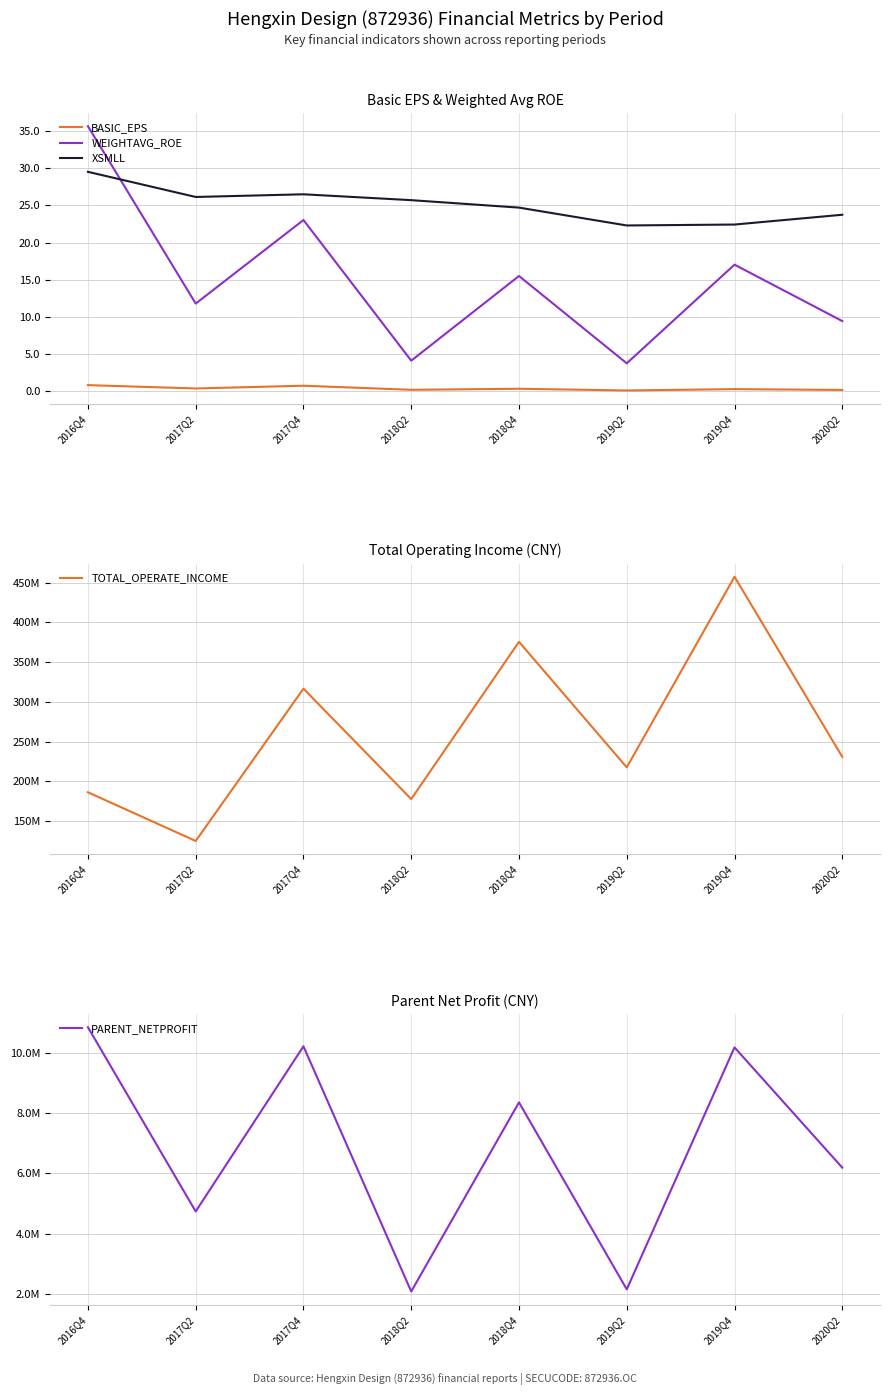

True or false: WEIGHTAVG_ROE has a value of 35.7 at 2016Q4.

True